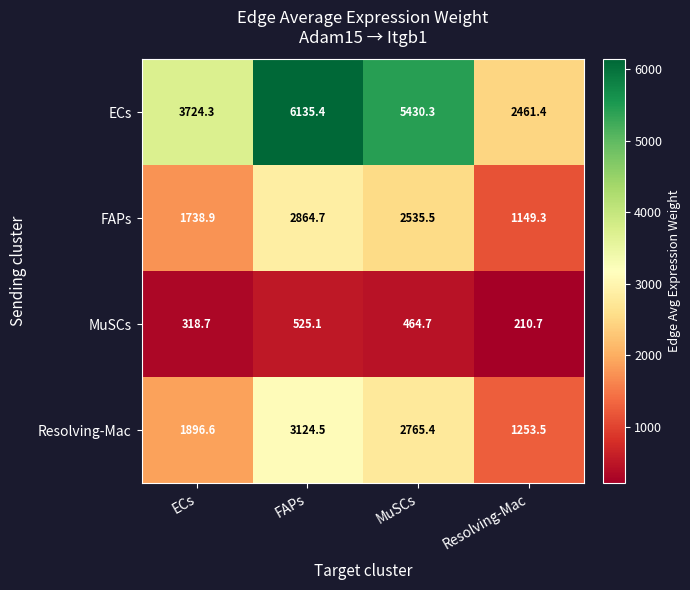

At how many categories does at least one series exceed 1047?

4